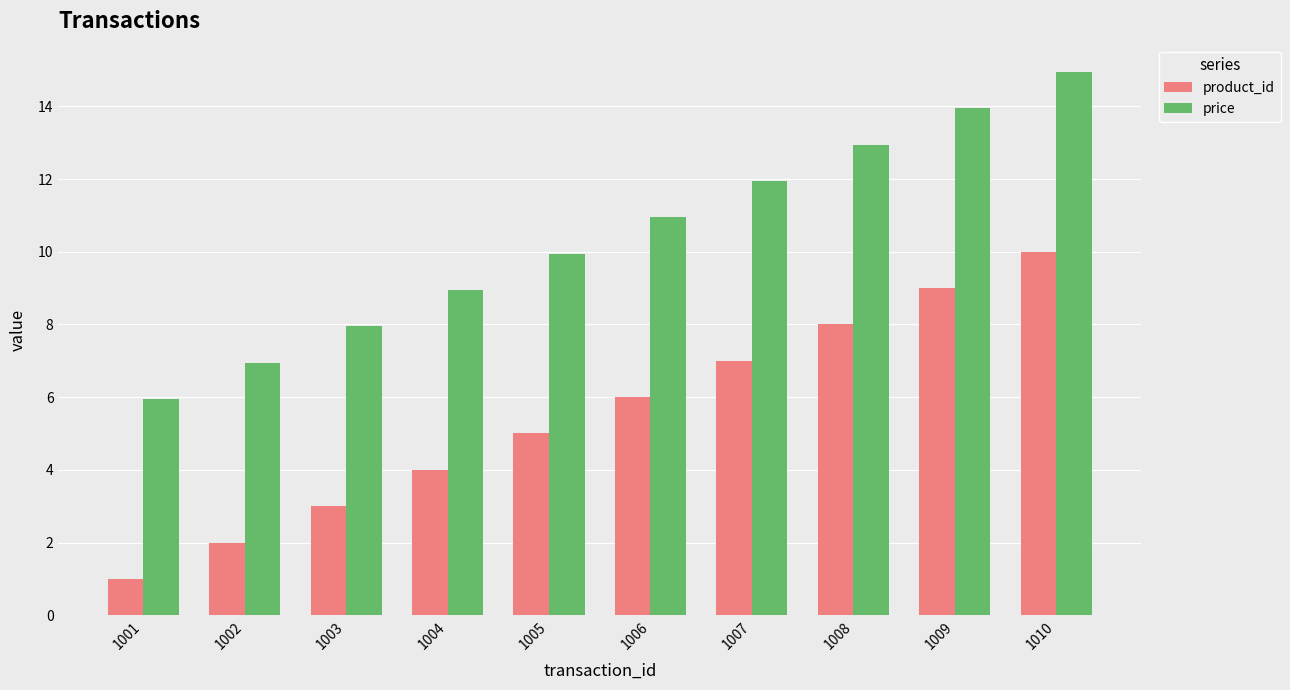

At which category is the sum across all series the highest?

1010